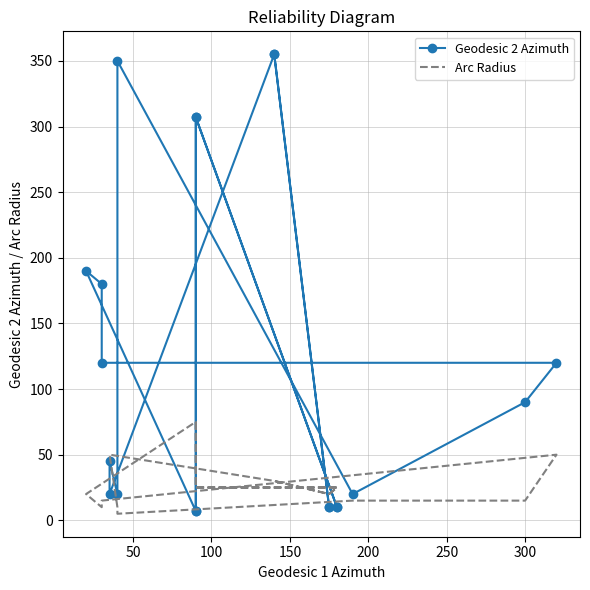

At how many categories does at least one series exceed 128?

7